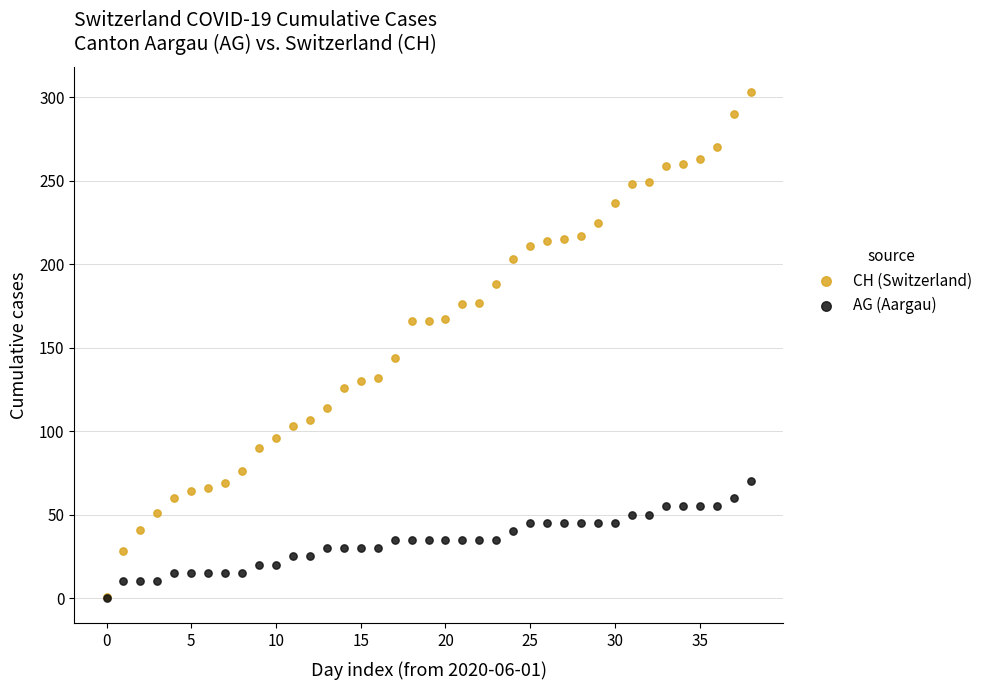

In the CH (Switzerland) series, what Y value is closest to 152?

144